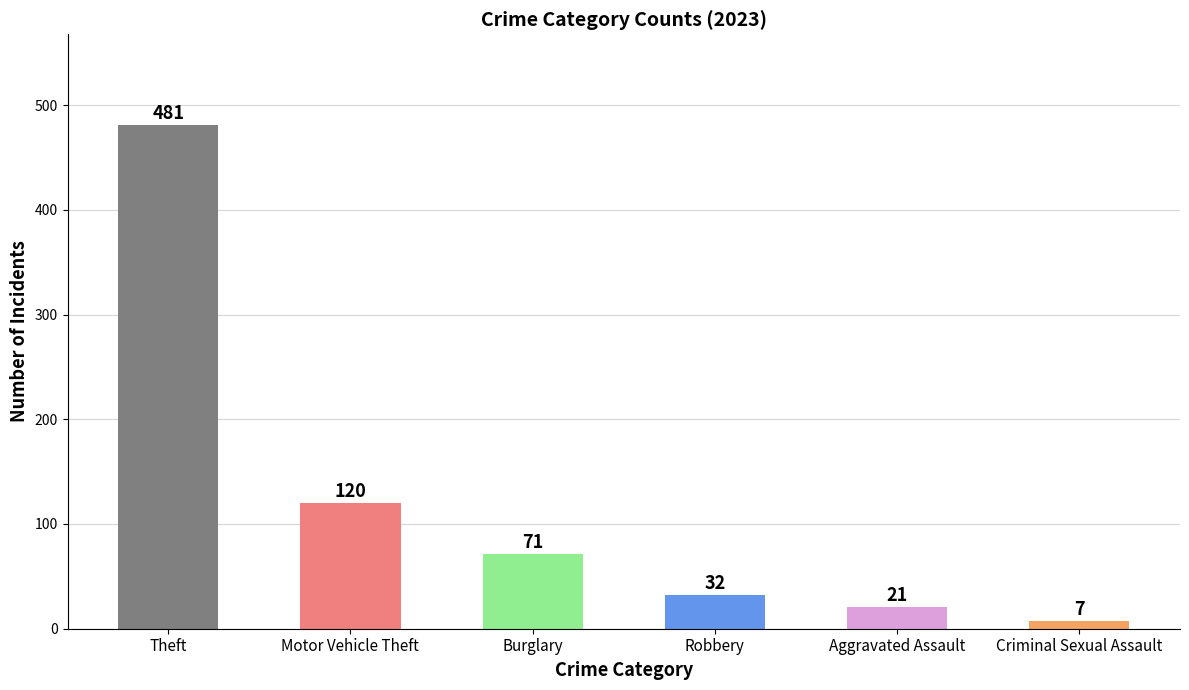

What is the maximum value shown in the chart?

481